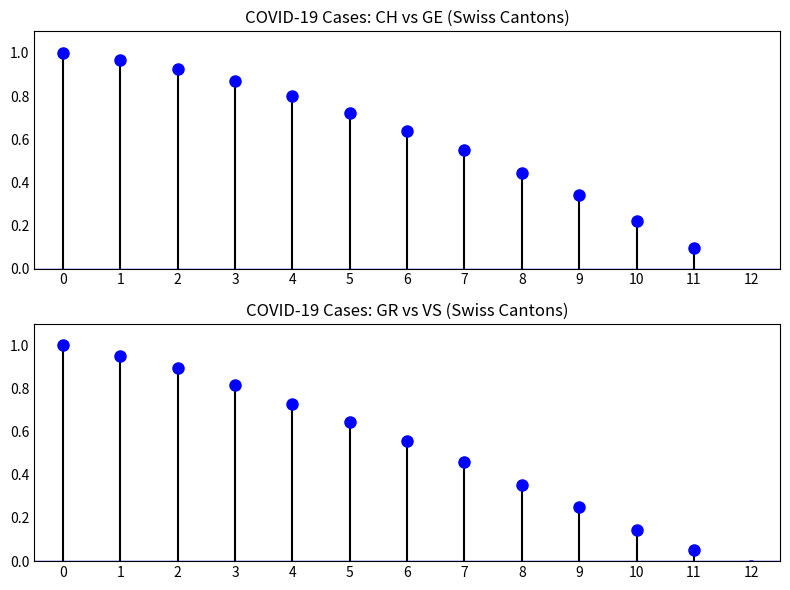

Is this an area chart (filled region under the line)?

No